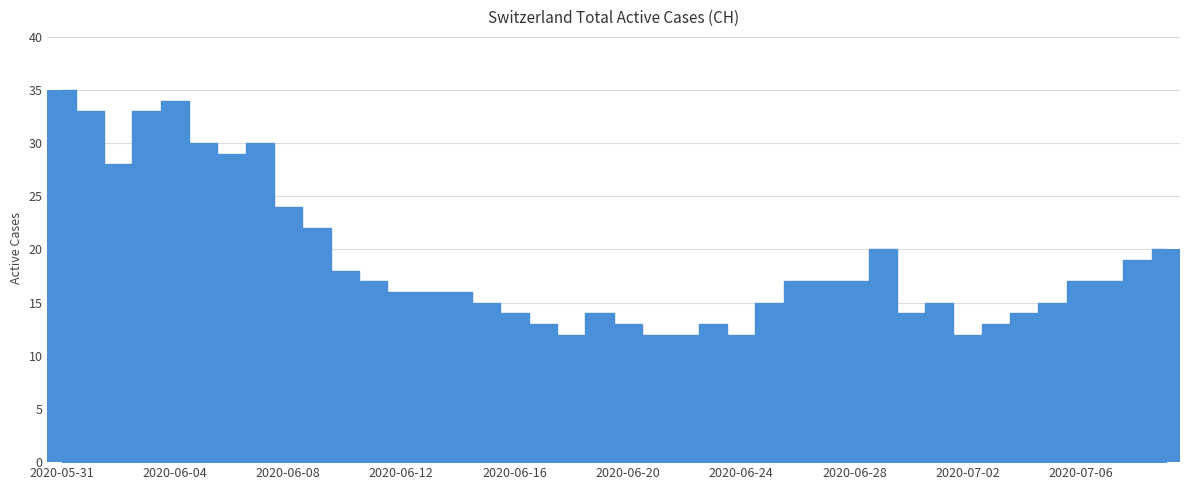

Reading left to right, what are all the values shown in this chart?

35	33	28	33	34	30	29	30	24	22	18	17	16	16	16	15	14	13	12	14	13	12	12	13	12	15	17	17	17	20	14	15	12	13	14	15	17	17	19	20